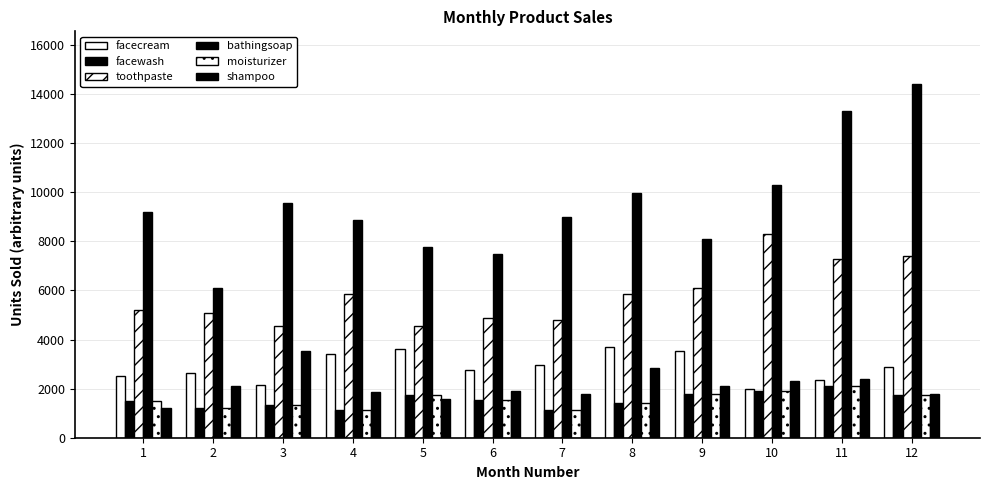

How many groups of bars are there?

12